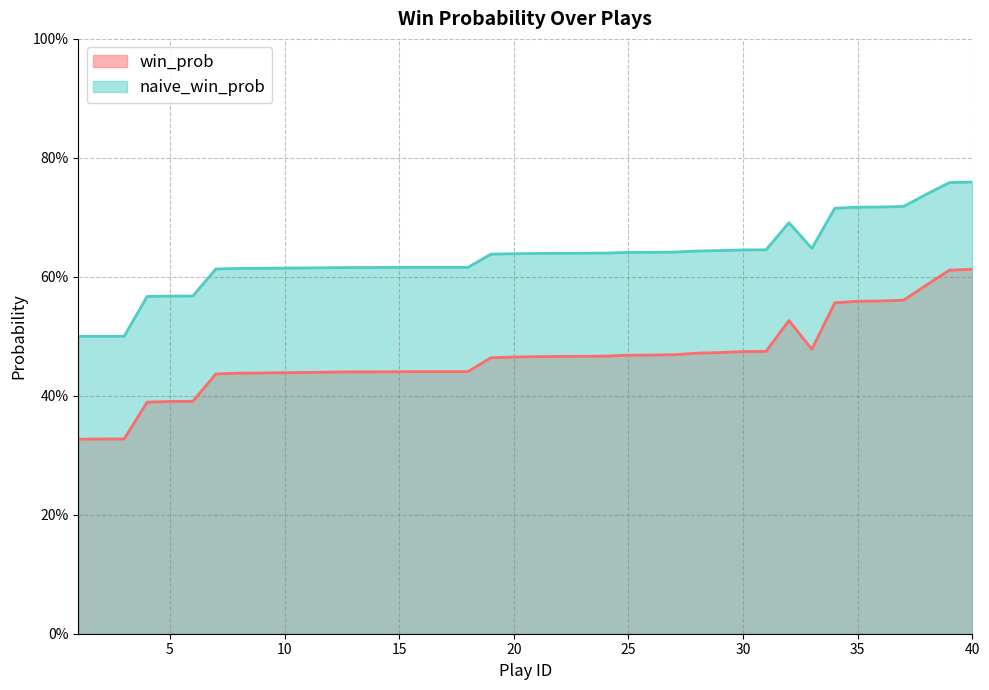

What is the difference between the highest and lowest values at 6?

0.2